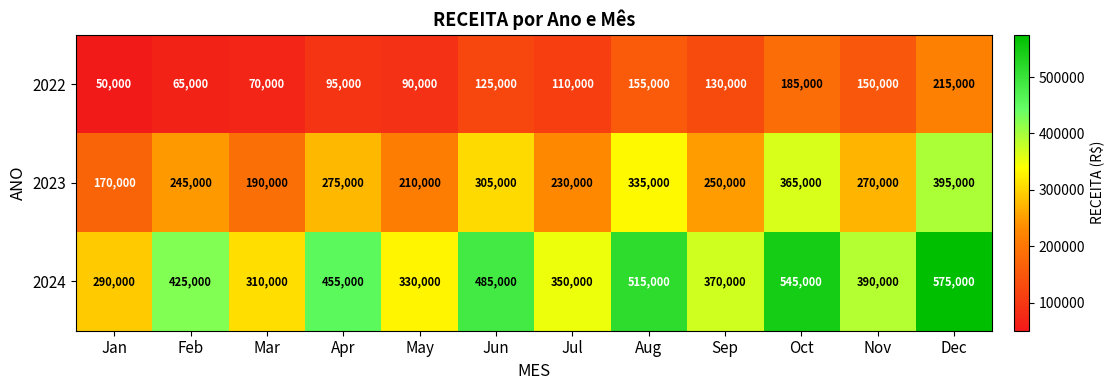

What is the greatest value displayed?

575000